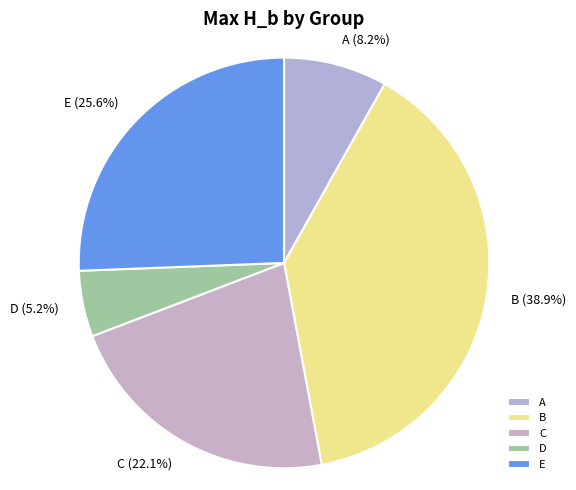

How many slices are in this pie chart?

5